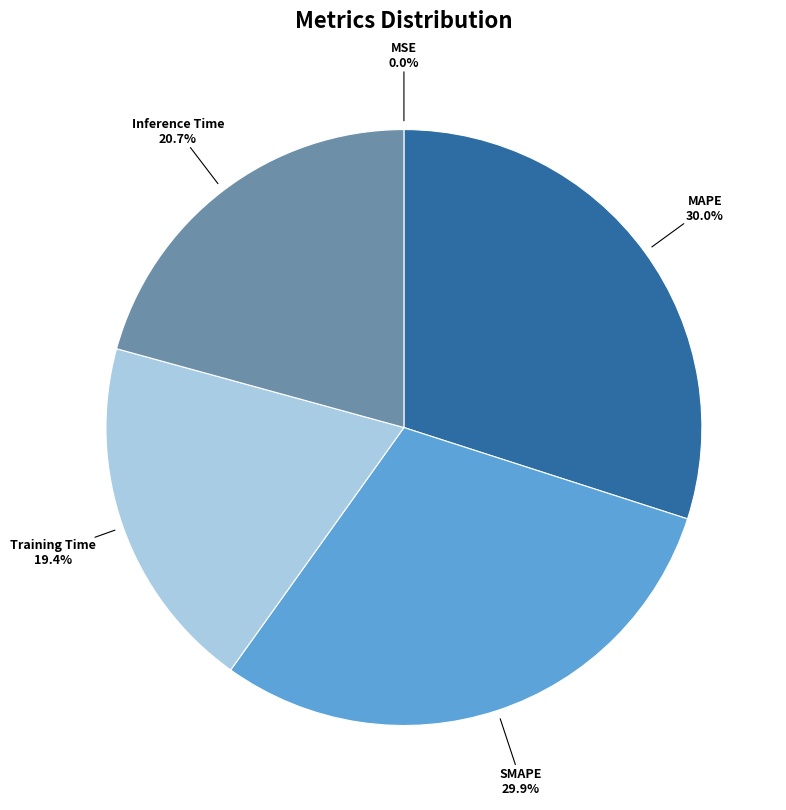

True or false: MAPE accounts for 35% of the total.

False